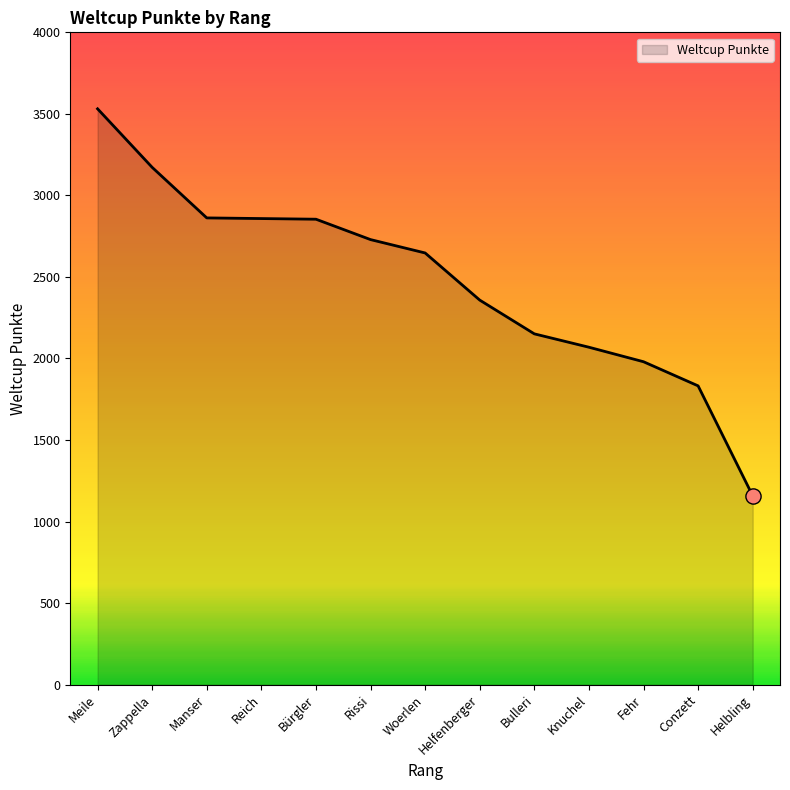

Which has a higher value, Conzett or Knuchel?

Knuchel